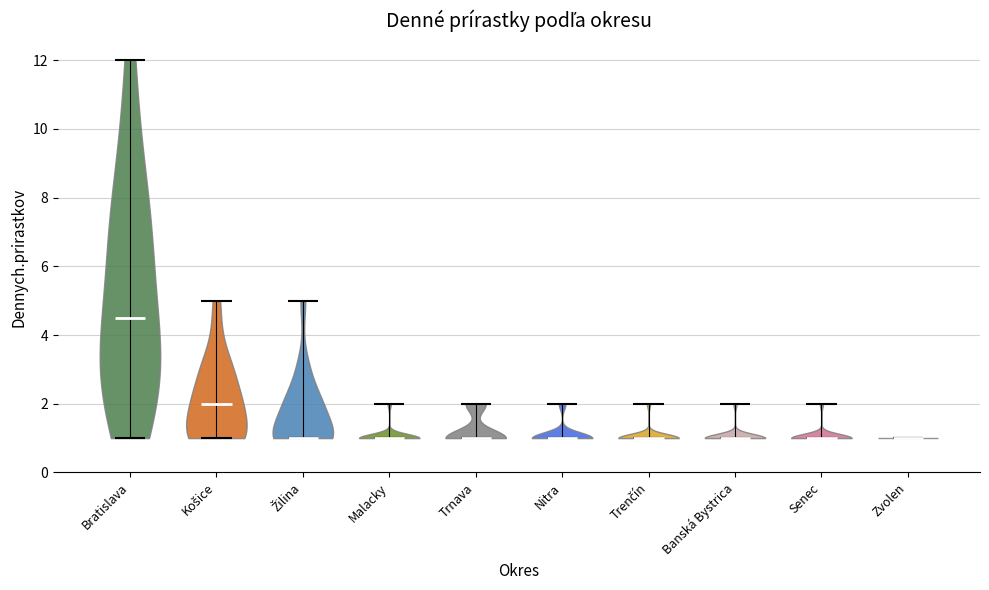

Reading left to right, read every violin against the y-axis: where its median line is, and the lowest and highest points it reaches. The values are not printed on the chart, so give them approximately, as read against the axis.

Bratislava: median line 4.6, lowest point 1.0, highest point 12.0
Košice: median line 2.0, lowest point 1.0, highest point 5.0
Žilina: median line 1.0, lowest point 1.0, highest point 5.0
Malacky: median line 1.0, lowest point 1.0, highest point 2.0
Trnava: median line 1.0, lowest point 1.0, highest point 2.0
Nitra: median line 1.0, lowest point 1.0, highest point 2.0
Trenčín: median line 1.0, lowest point 1.0, highest point 2.0
Banská Bystrica: median line 1.0, lowest point 1.0, highest point 2.0
Senec: median line 1.0, lowest point 1.0, highest point 2.0
Zvolen: median line 1.0, lowest point 1.0, highest point 1.0